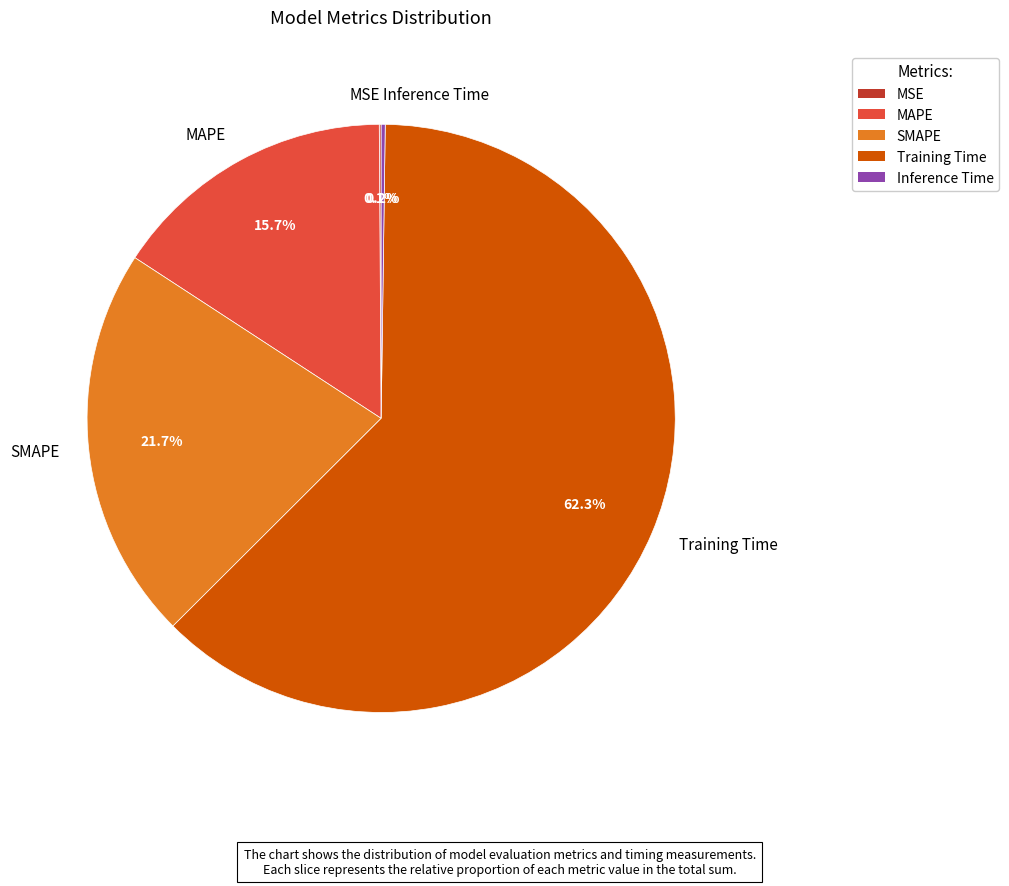

Is the sum of SMAPE and MAPE greater than half?

No